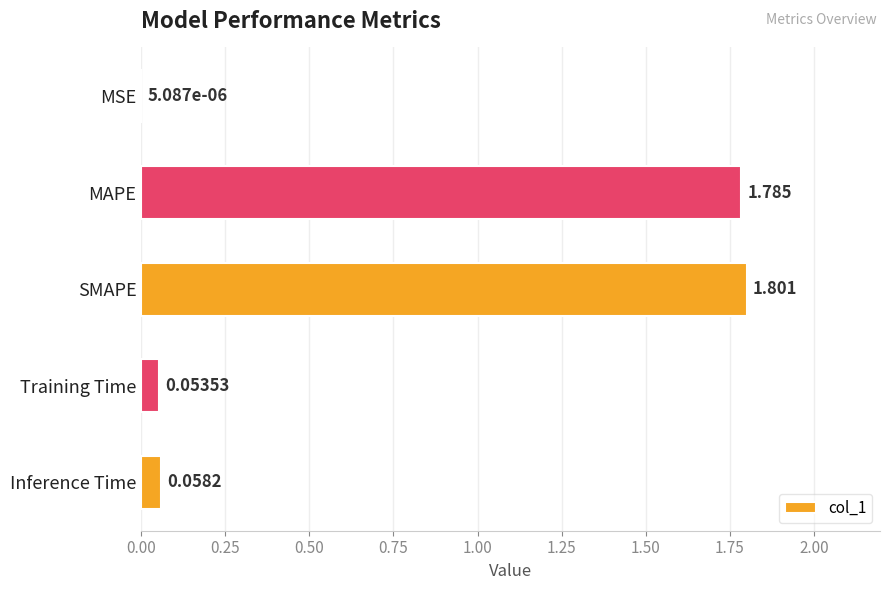

What is the sum of all values?

3.7